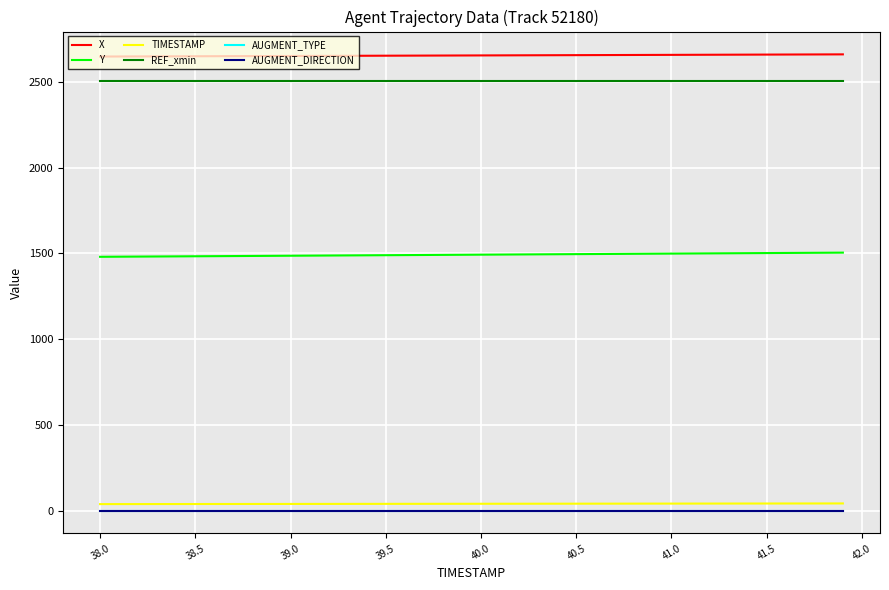

Is this an area chart (filled region under the line)?

No